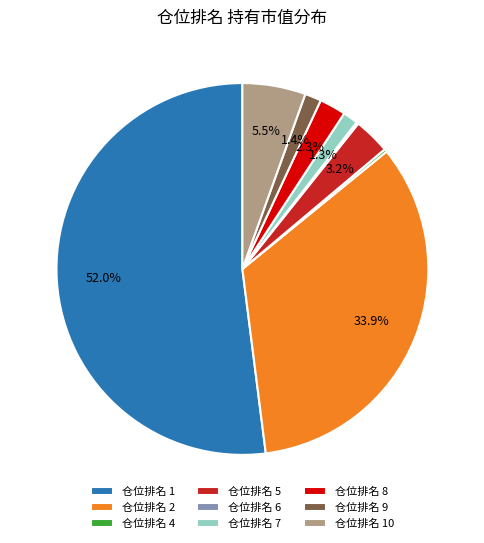

Is the sum of 仓位排名 5 and 仓位排名 2 greater than half?

No